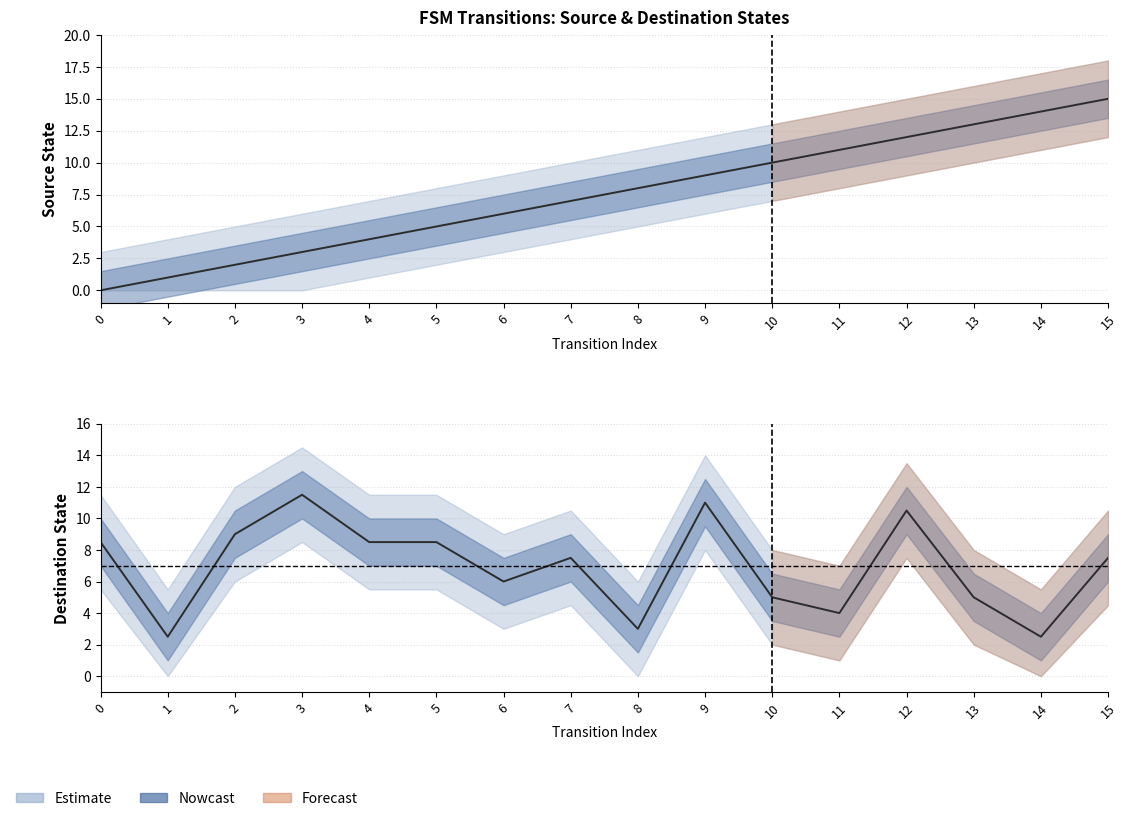

True or false: source_state has more than 1 points higher than both neighbors.

False